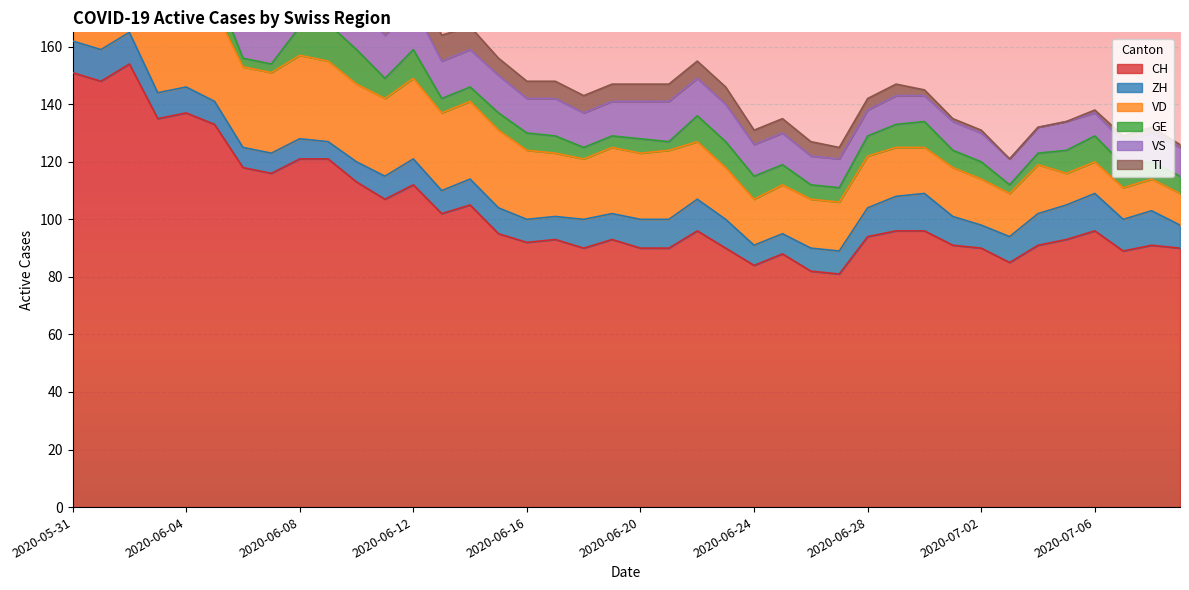

Which category has the highest value in the ZH series?

2020-06-30